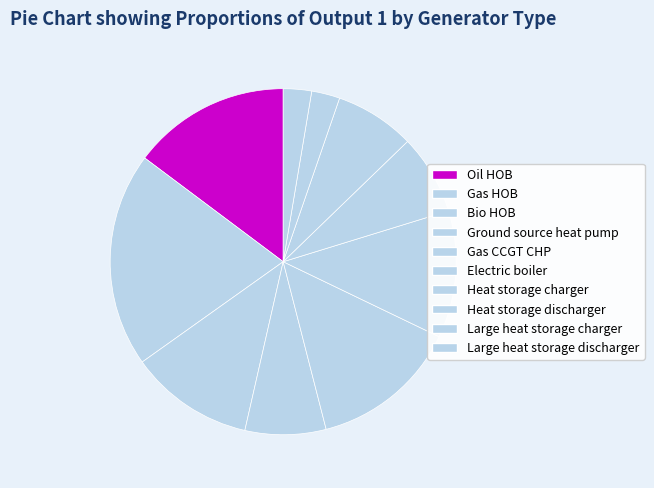

What percentage is the Heat storage charger slice, to the nearest percent?

7%